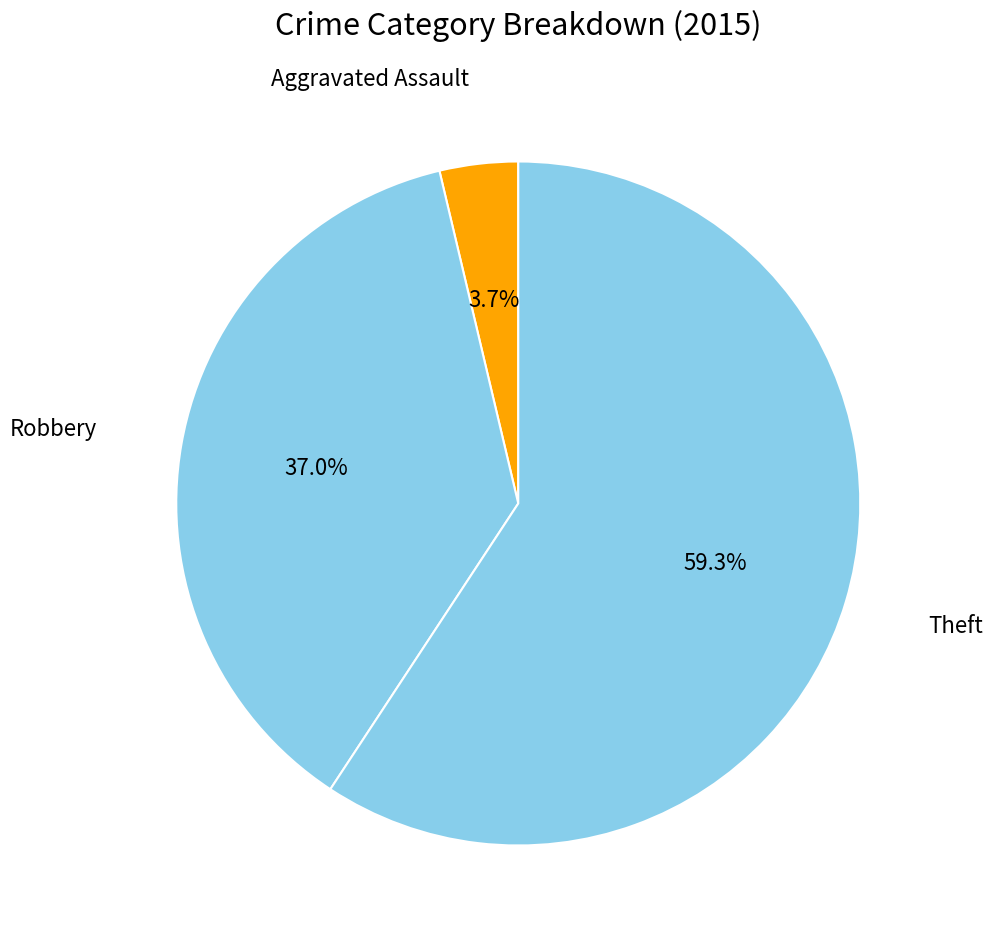

How many segments does this pie chart have?

3